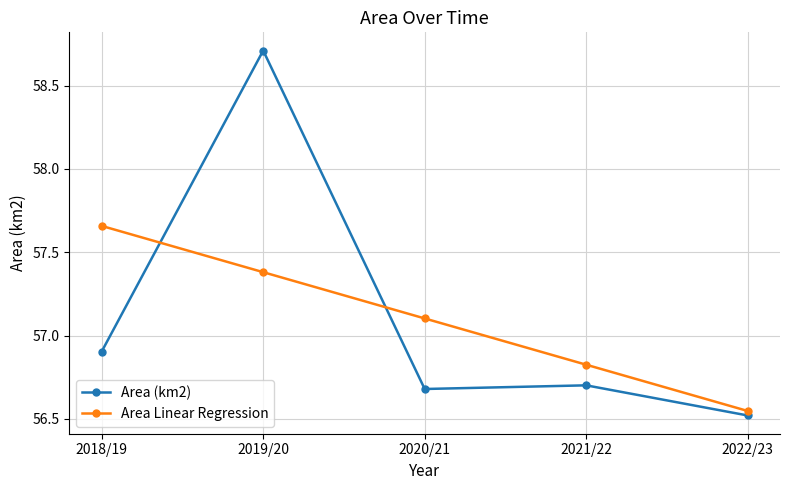

Which label corresponds to the smallest value in the chart?

2022/23